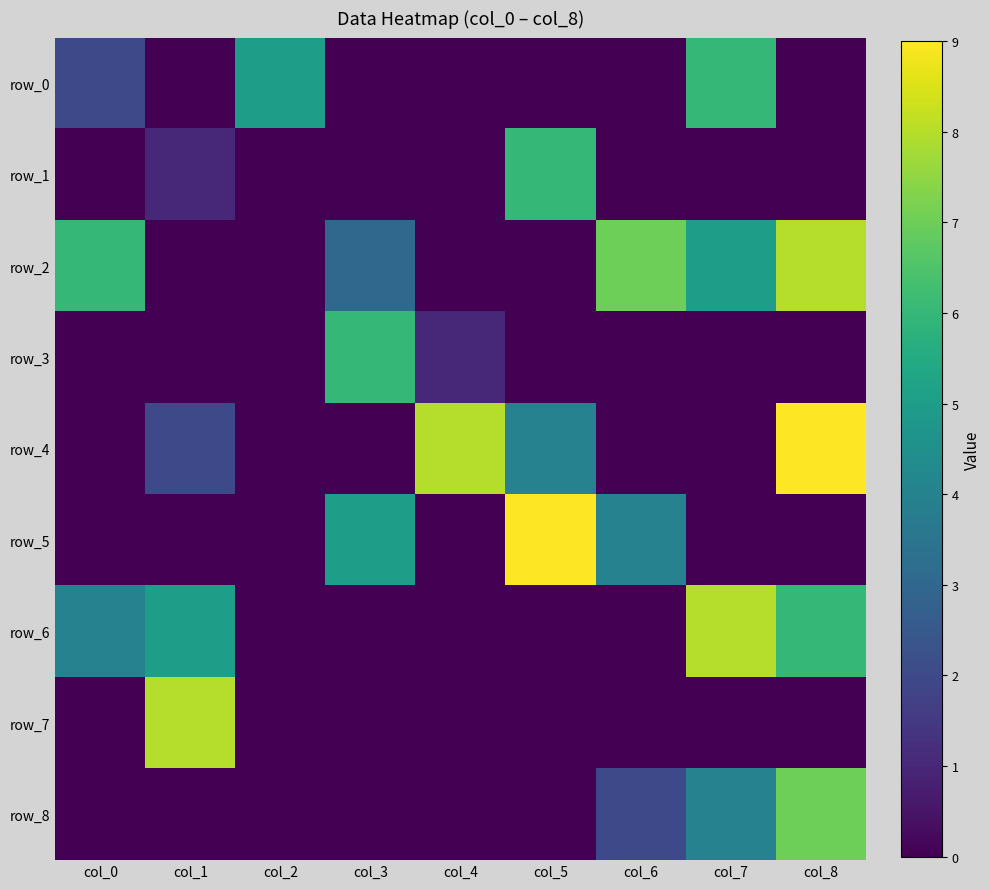

How many data points does each series have?

9